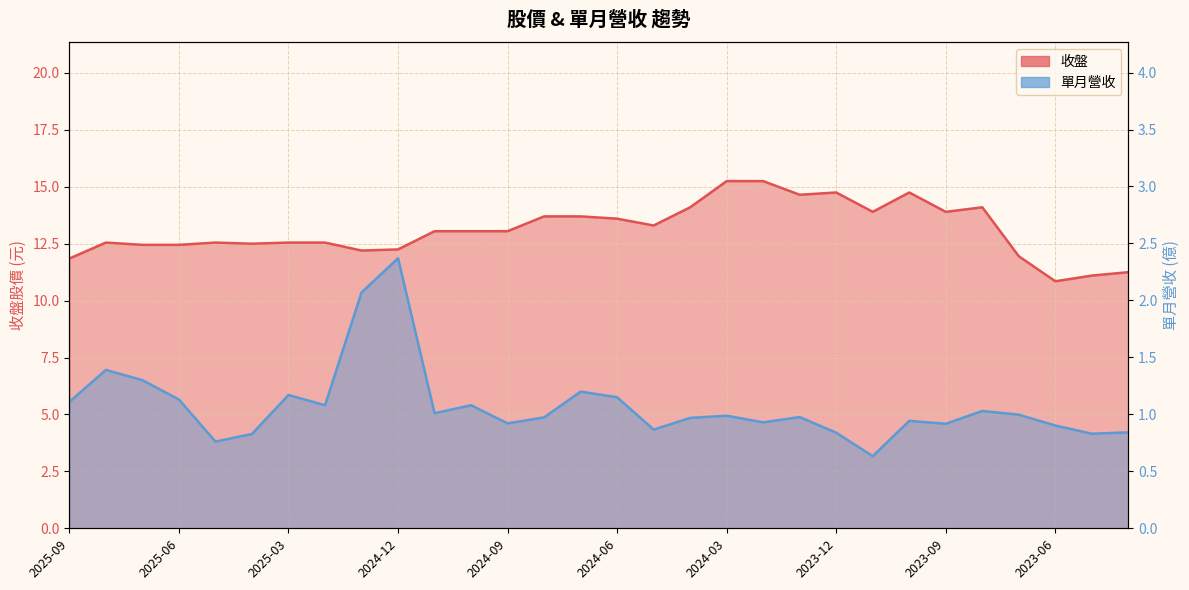

Reading left to right, list all the values displayed in this chart.

收盤: 2025-09=11.8	2025-08=12.6	2025-07=12.4	2025-06=12.4	2025-05=12.6	2025-04=12.5	2025-03=12.6	2025-02=12.6	2025-01=12.2	2024-12=12.2	2024-11=13.1	2024-10=13.1	2024-09=13.1	2024-08=13.7	2024-07=13.7	2024-06=13.6	2024-05=13.3	2024-04=14.1	2024-03=15.2	2024-02=15.2	2024-01=14.7	2023-12=14.8	2023-11=13.9	2023-10=14.8	2023-09=13.9	2023-08=14.1	2023-07=11.9	2023-06=10.8	2023-05=11.1	2023-04=11.2
單月營收: 2025-09=1.1	2025-08=1.4	2025-07=1.3	2025-06=1.1	2025-05=0.8	2025-04=0.8	2025-03=1.2	2025-02=1.1	2025-01=2.1	2024-12=2.4	2024-11=1.0	2024-10=1.1	2024-09=0.9	2024-08=1.0	2024-07=1.2	2024-06=1.1	2024-05=0.9	2024-04=1.0	2024-03=1.0	2024-02=0.9	2024-01=1.0	2023-12=0.8	2023-11=0.6	2023-10=0.9	2023-09=0.9	2023-08=1.0	2023-07=1.0	2023-06=0.9	2023-05=0.8	2023-04=0.8